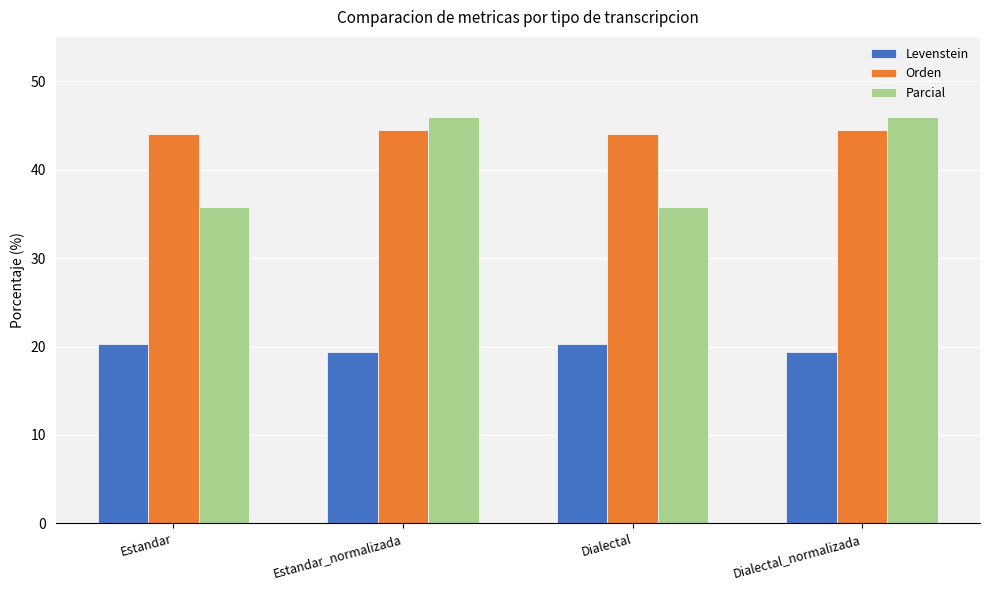

What is the maximum value shown in the chart?

46.0